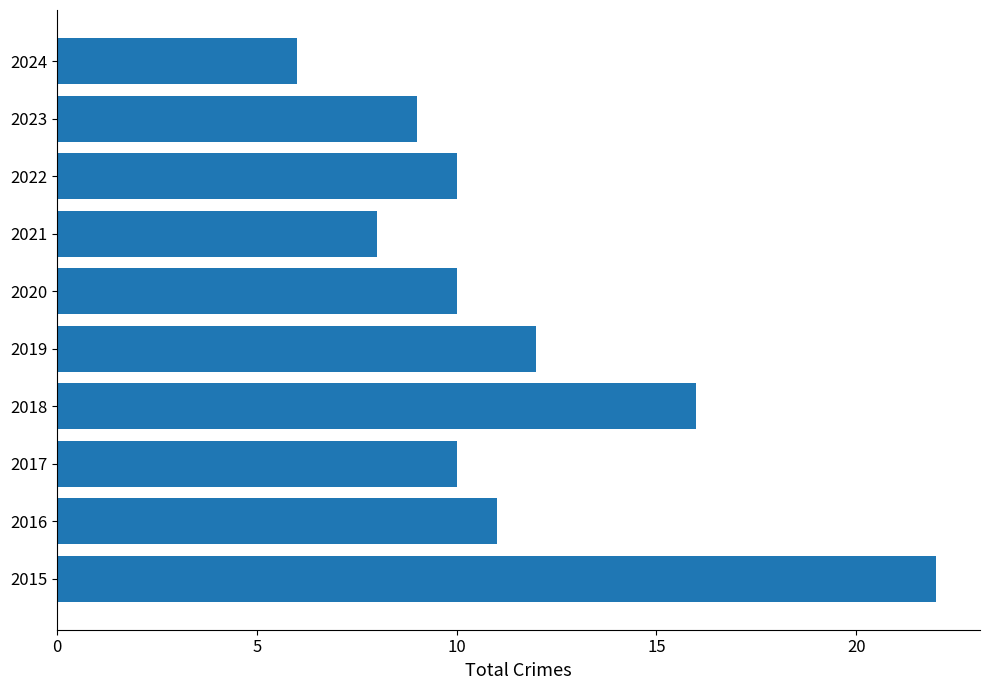

Reading bottom to top, list all the values displayed in this chart.

22	11	10	16	12	10	8	10	9	6